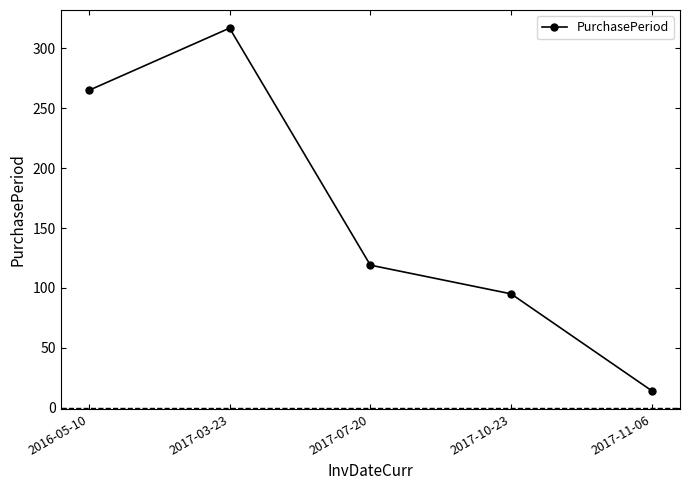

How many data points are less than 119?

2